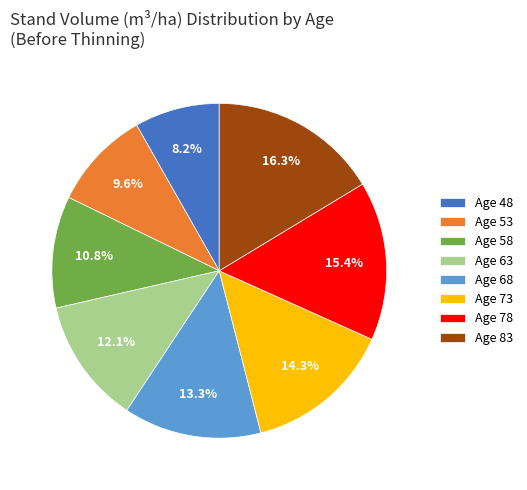

Combined, do Age 63 and Age 68 account for over 50%?

No